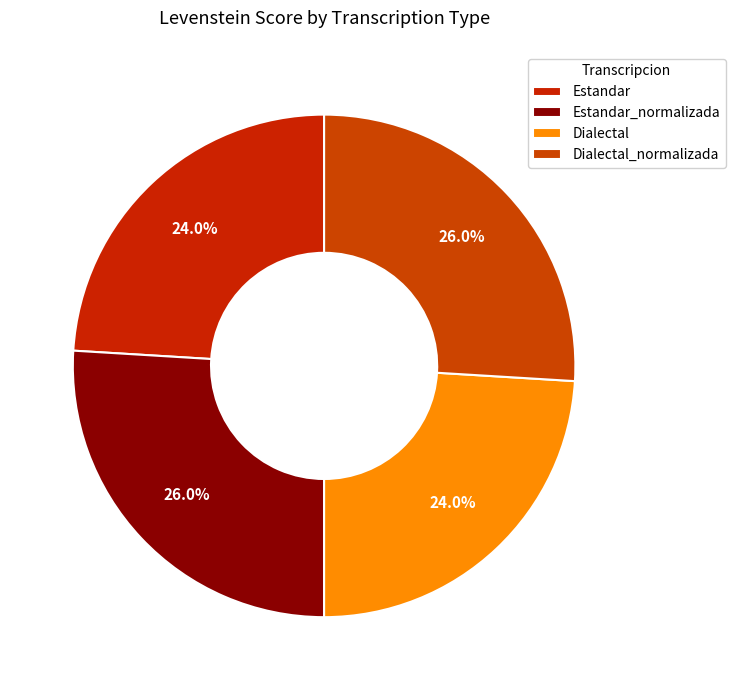

How many slices are in this pie chart?

4